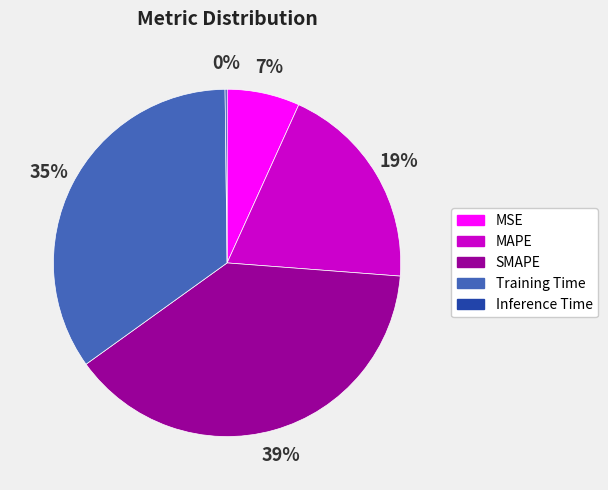

To the nearest percent, what is the combined percentage of SMAPE and MAPE?

58%